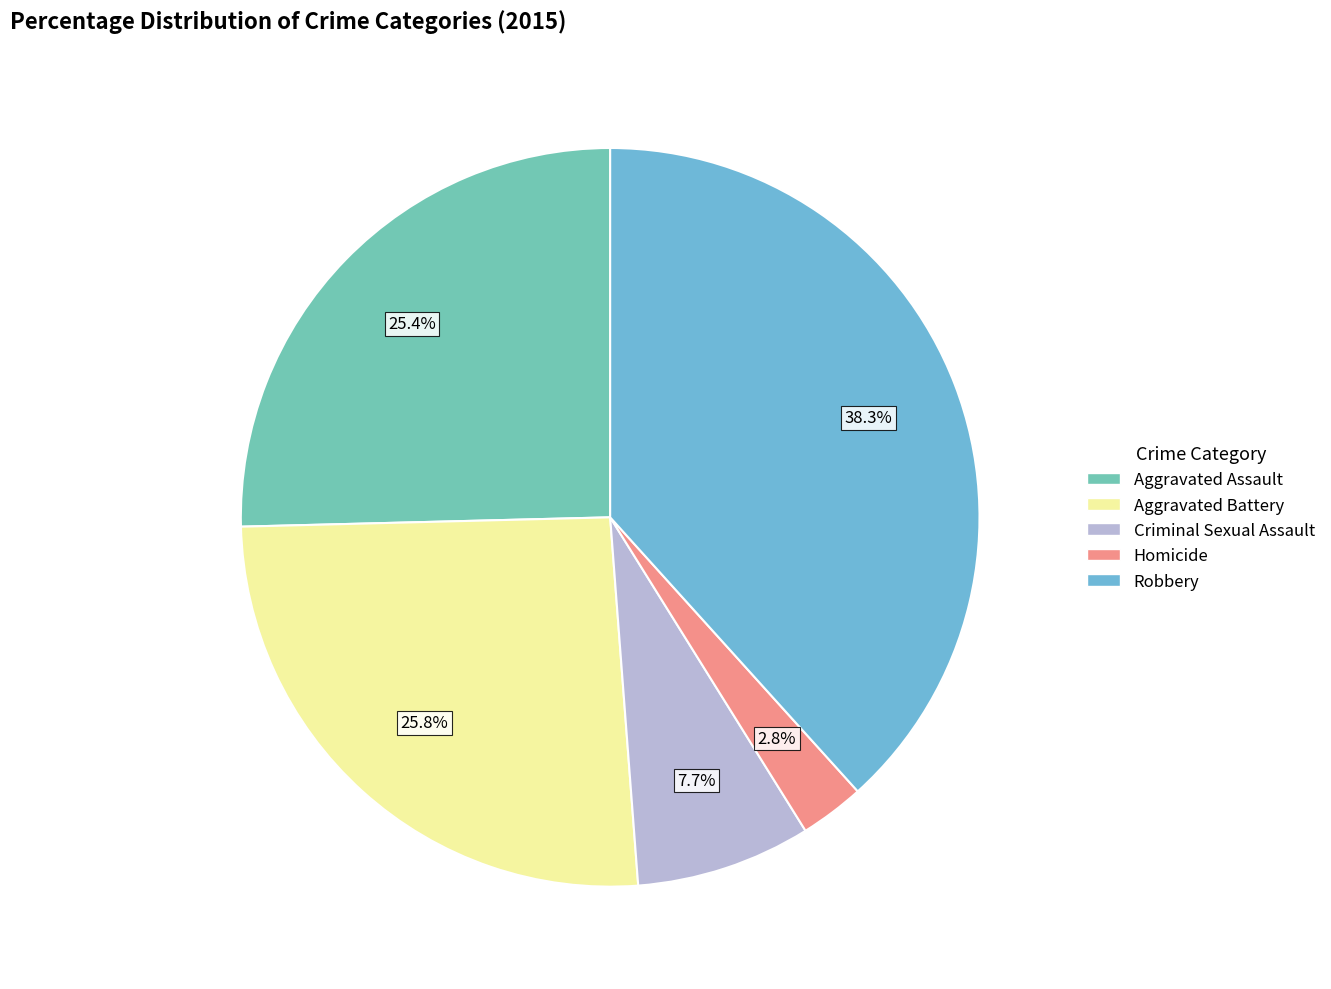

Does Aggravated Battery account for over 50% of the chart?

No